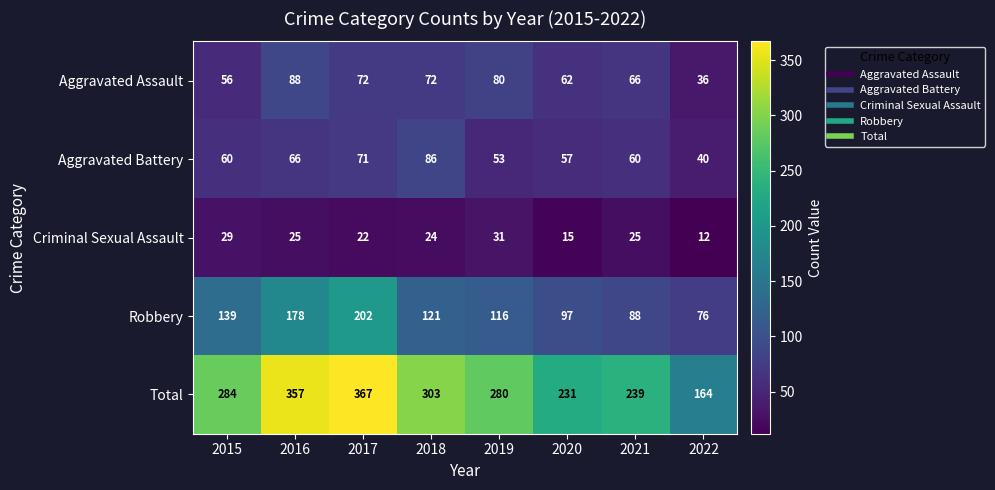

Which series changed the most between 2021 and 2022?

Total